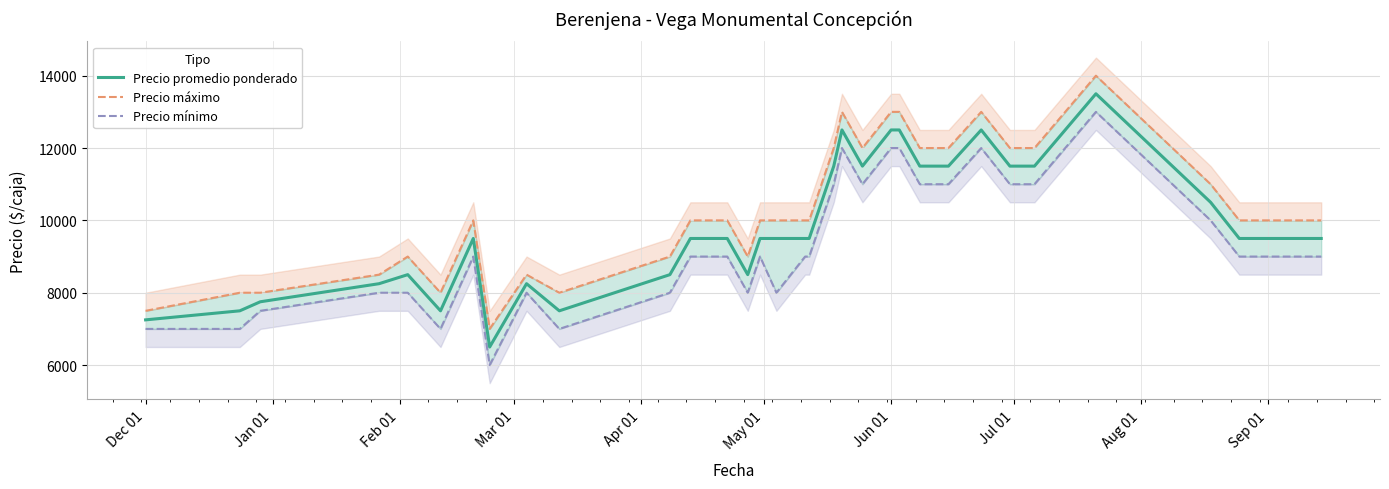

What is the minimum value for Precio promedio ponderado?

6500